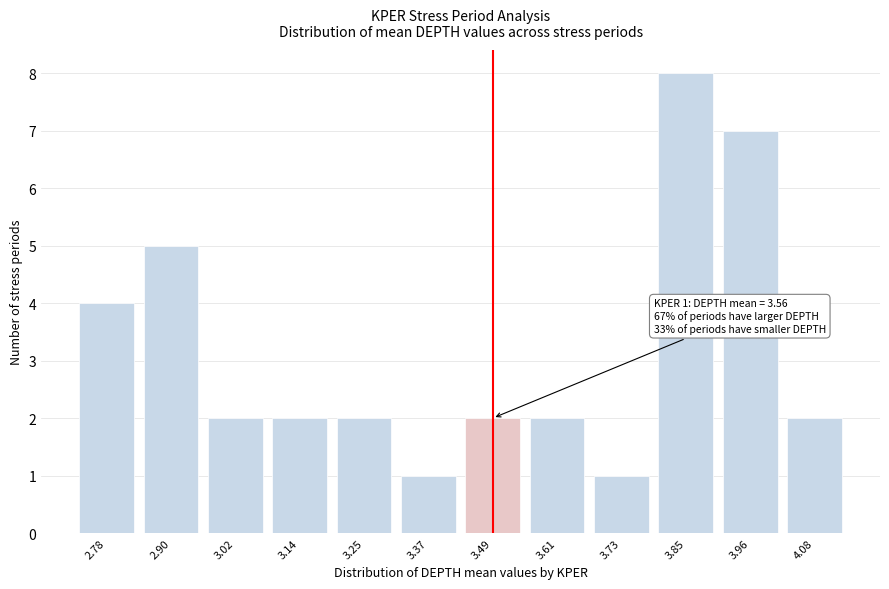

Reading left to right, extract all data points from this chart.

2.78=4	2.90=5	3.02=2	3.14=2	3.25=2	3.37=1	3.49=2	3.61=2	3.73=1	3.85=8	3.96=7	4.08=2